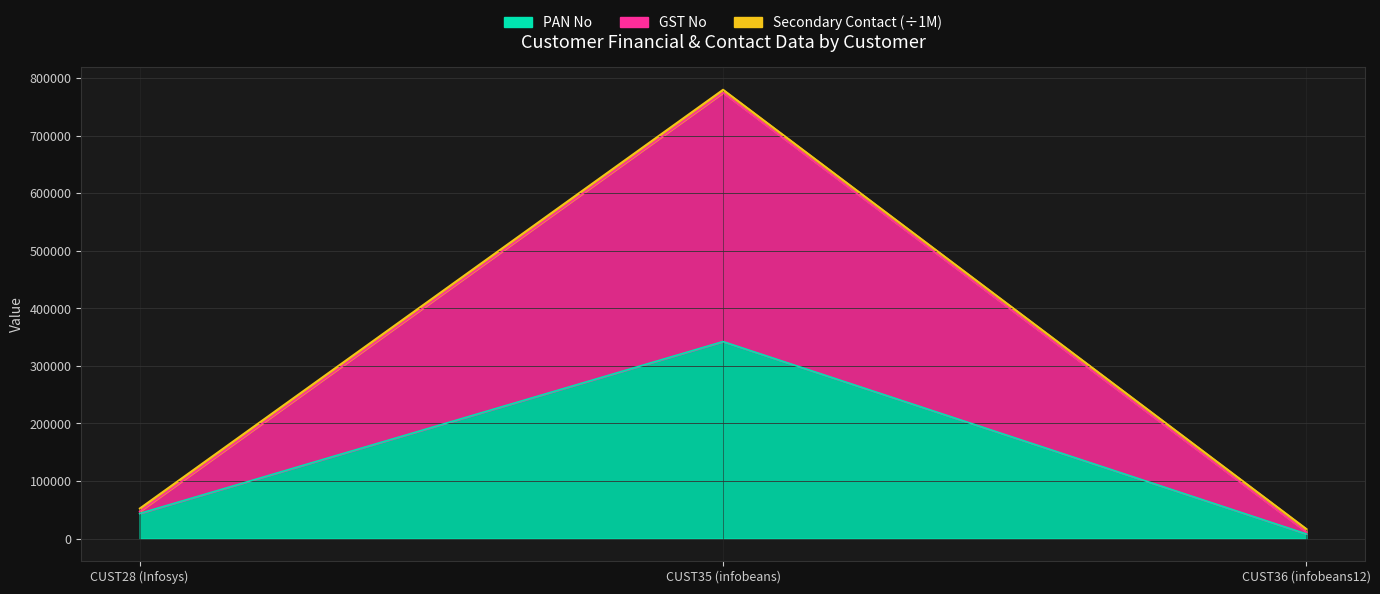

What is the total value across all series at CUST36 (infobeans12)?

24712.7